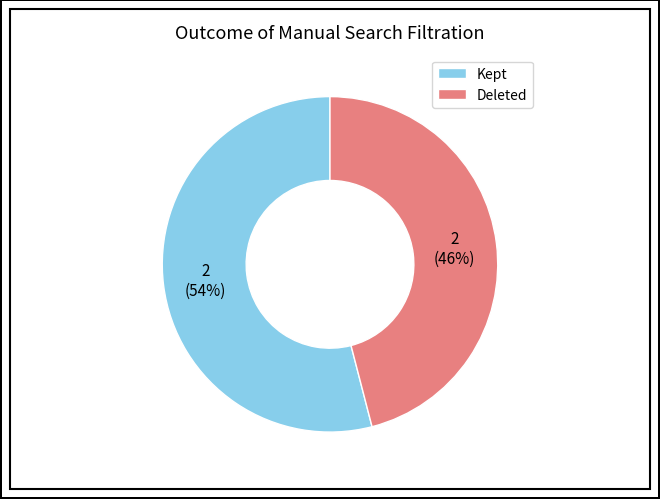

Rank the categories by value from highest to lowest.

Kept, Deleted